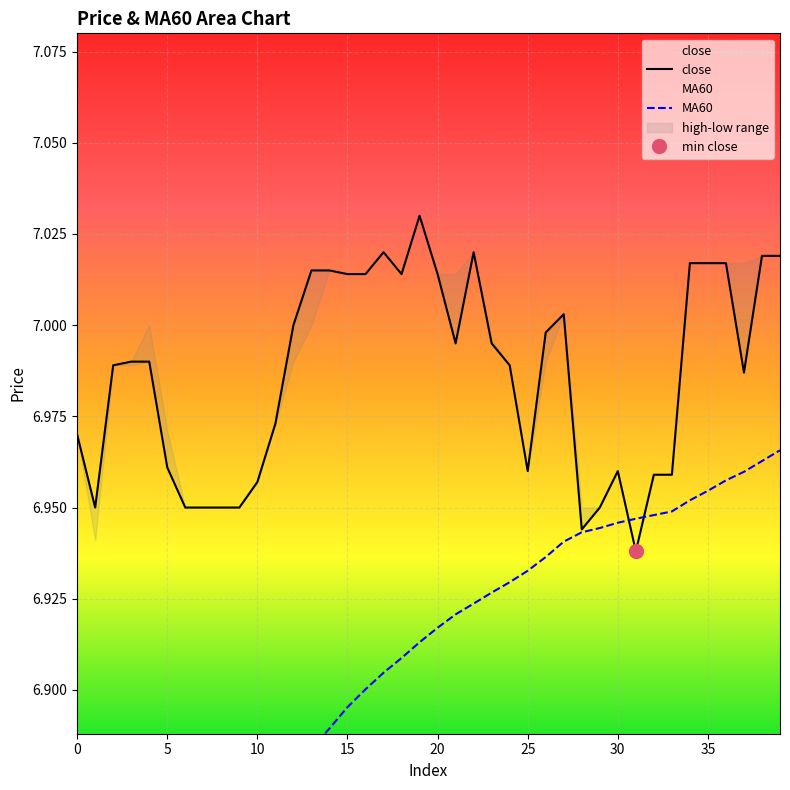

What is the value of the MA60 point at the 2nd from the left?

6.8